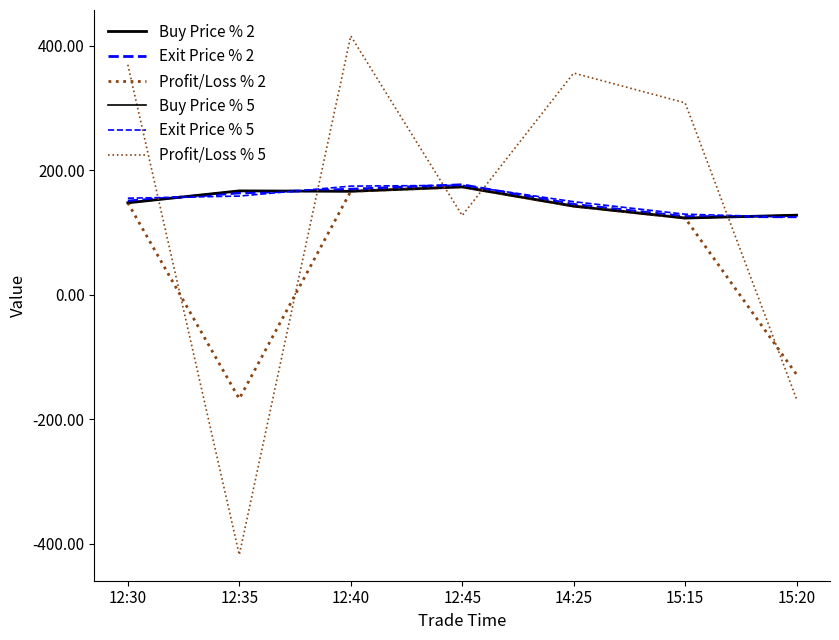

Where do Buy Price % 2 and Profit/Loss % 5 first cross each other?

12:30 and 12:35